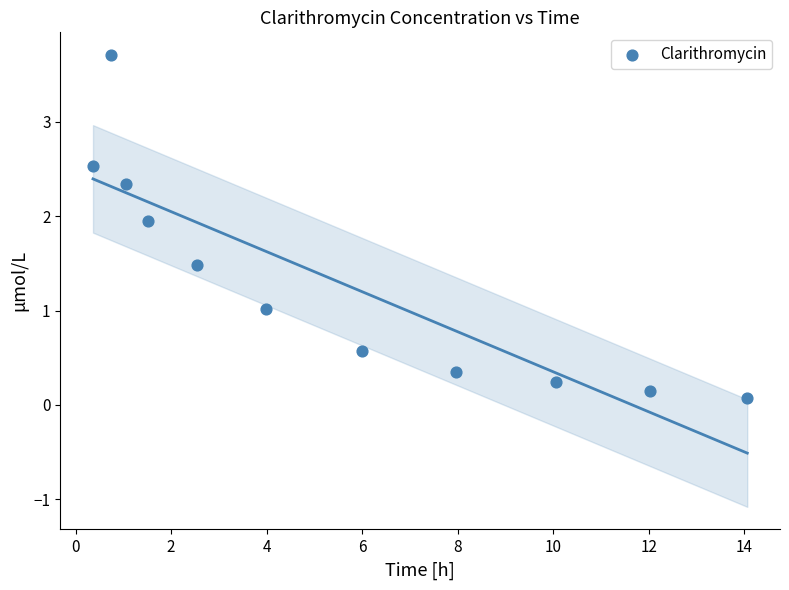

What is the average Y value?

1.3